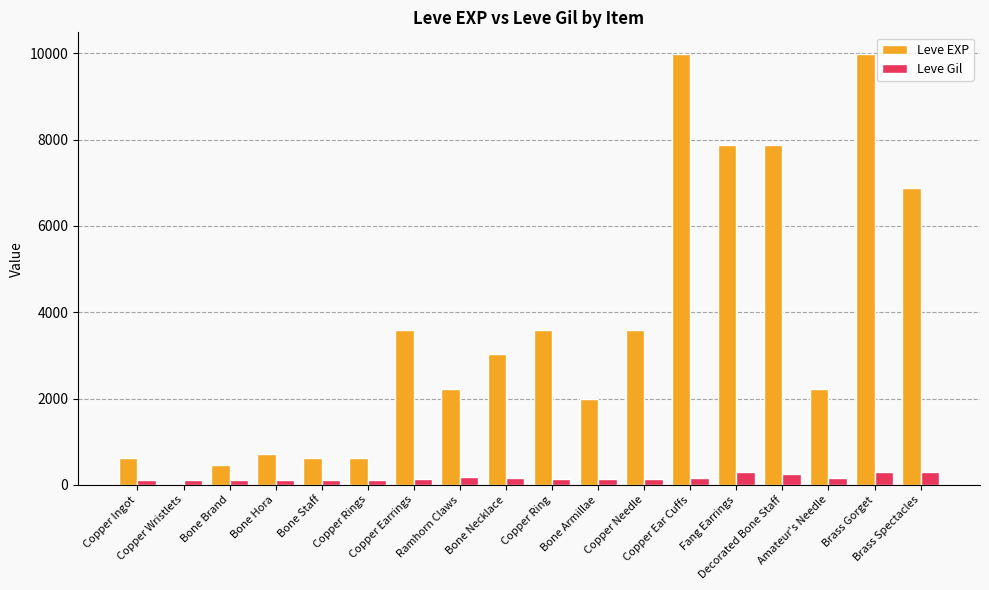

What is the highest value of the Leve EXP series?

9990